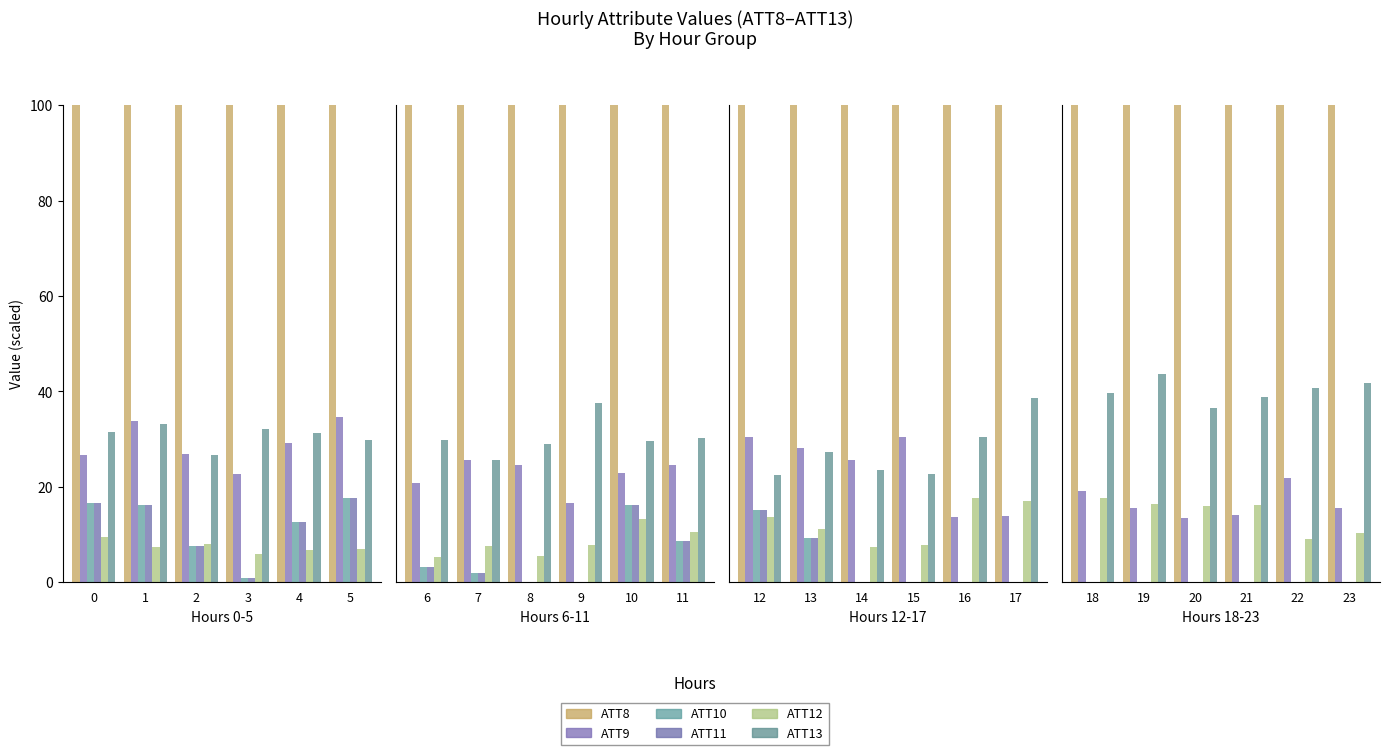

Which series has the largest total across all categories?

ATT8